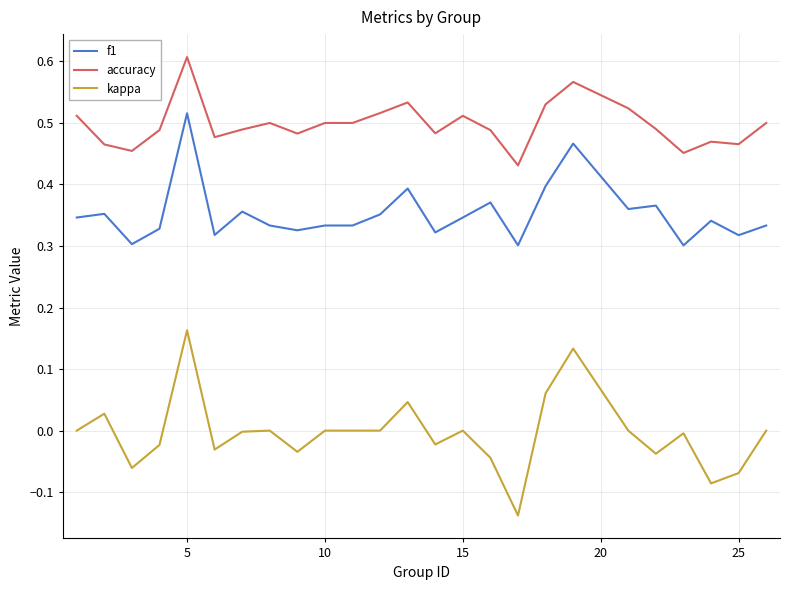

True or false: f1 has more than 1 points higher than both neighbors.

True